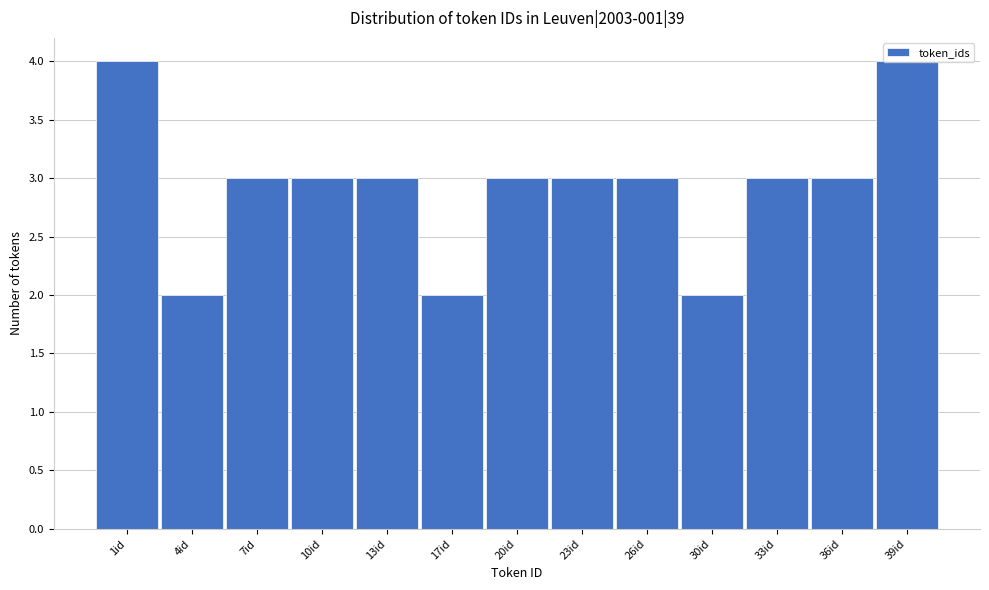

What is the average value?

3